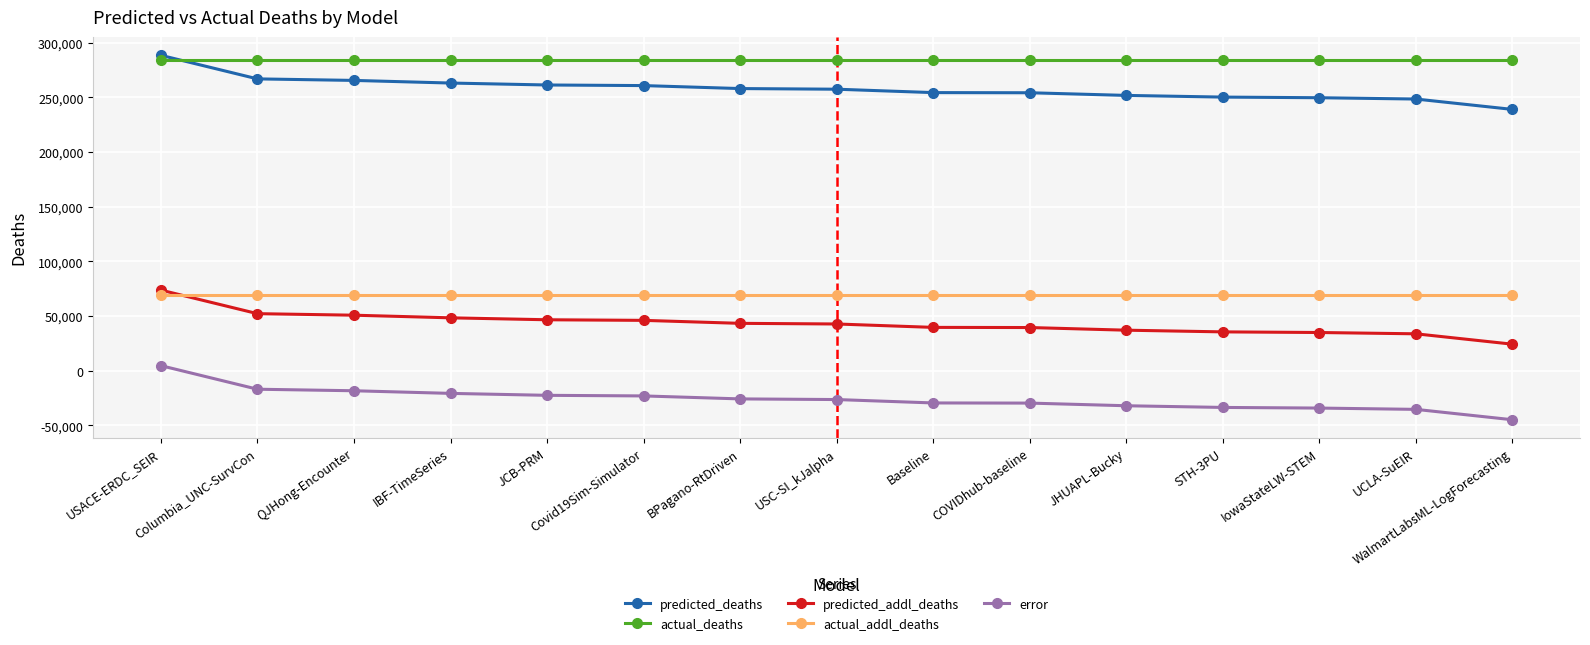

What value does the actual_addl_deaths series have at IBF-TimeSeries?

69119.0